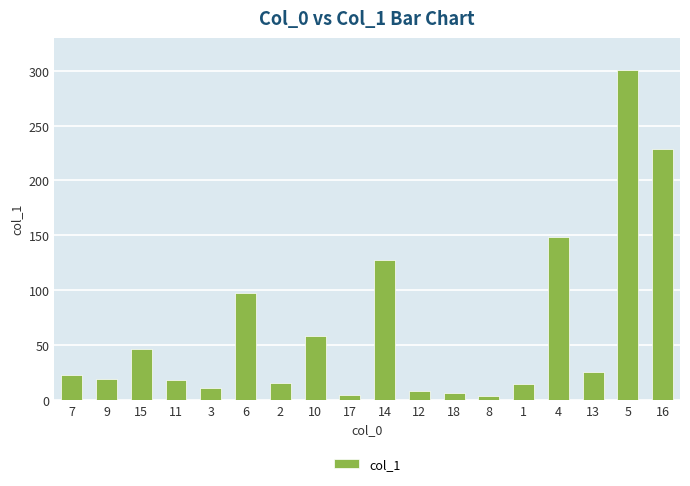

What is the difference between the second highest and second lowest values?

224.4